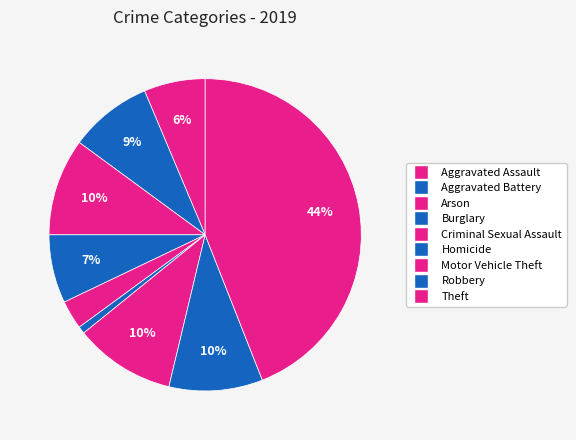

How many segments does this pie chart have?

9